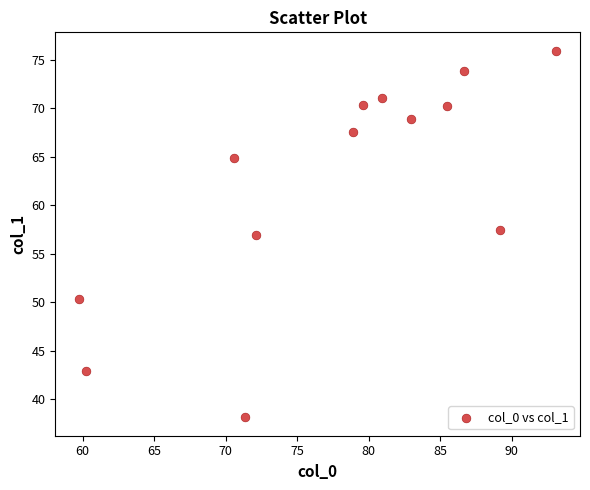

What is the range of Y values (max minus min)?

37.8